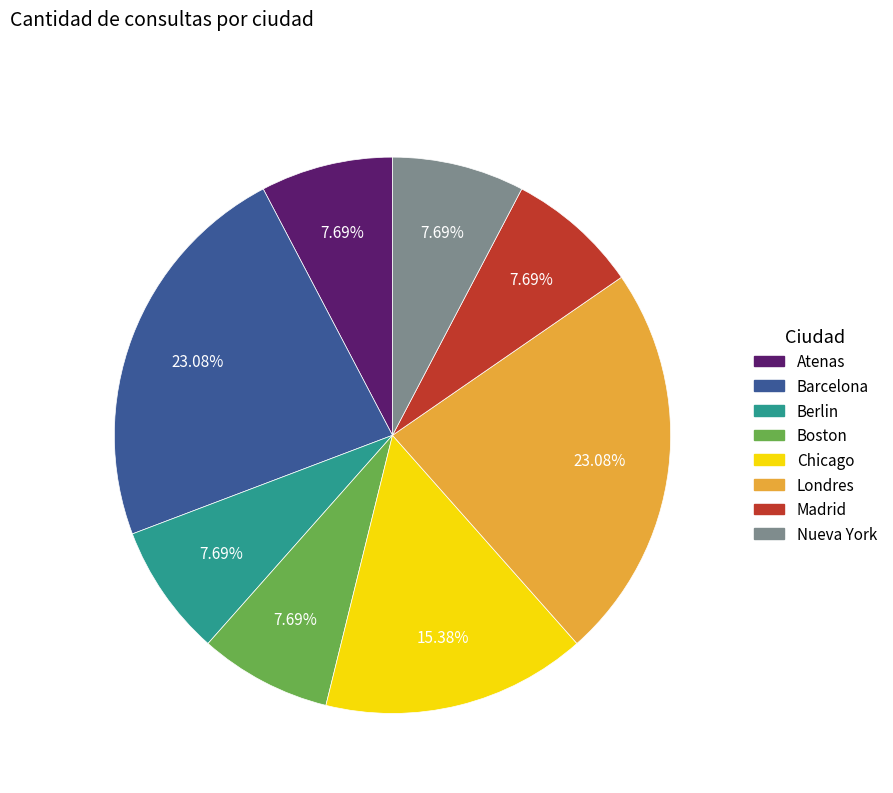

Is the sum of Boston and Berlin greater than half?

No